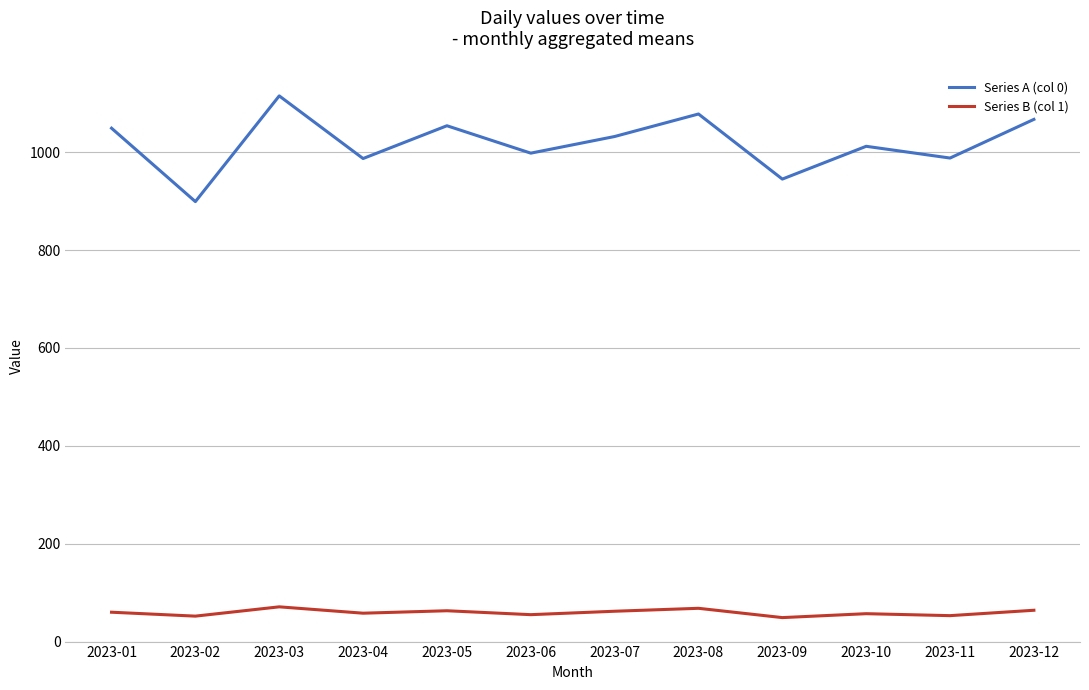

The value of Series A (col 0) at 2023-08 is 1078. True or false?

True